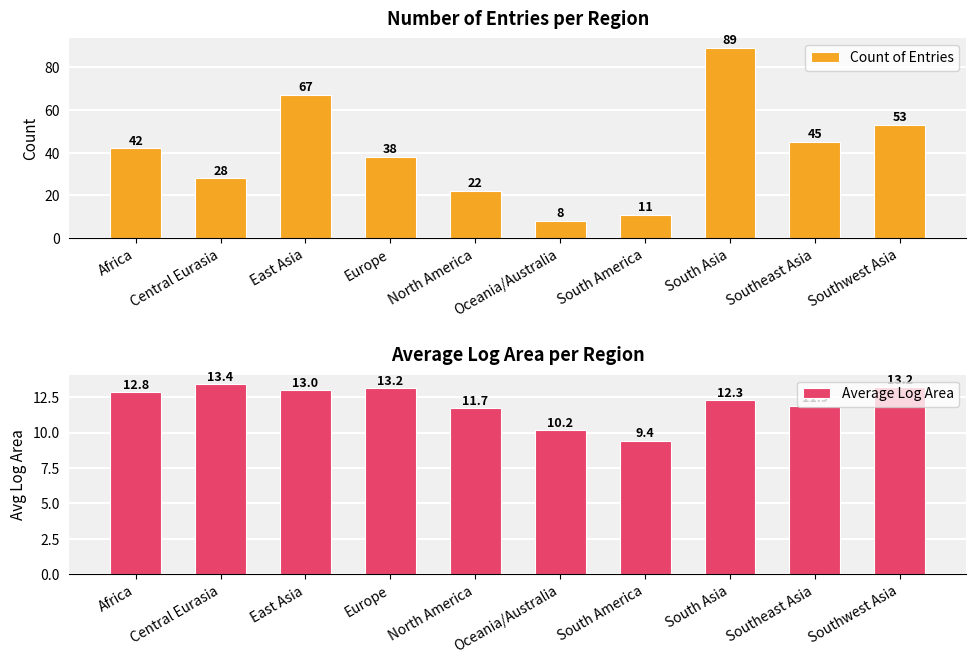

Between South America and Southeast Asia, which series saw the biggest shift?

Count of Entries